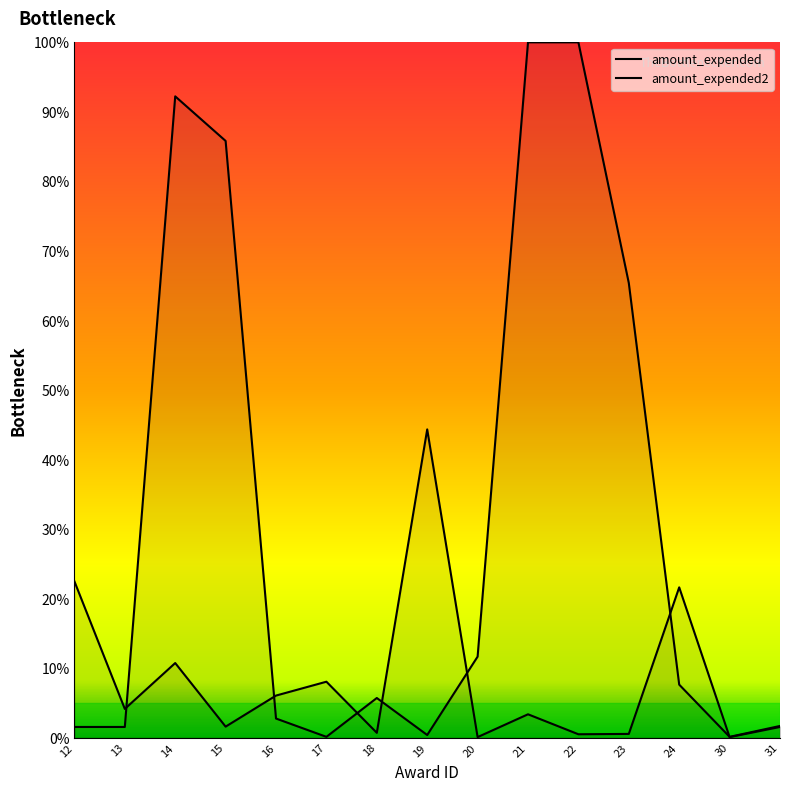

How many intersections are there between amount_expended2 and amount_expended?

7